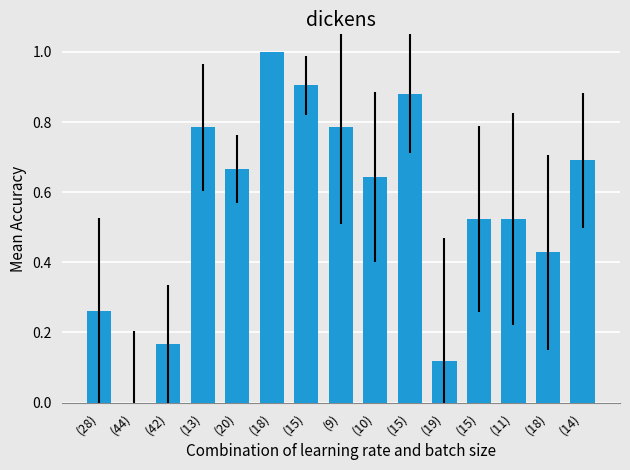

At which label is the value closest to 0?

(44)